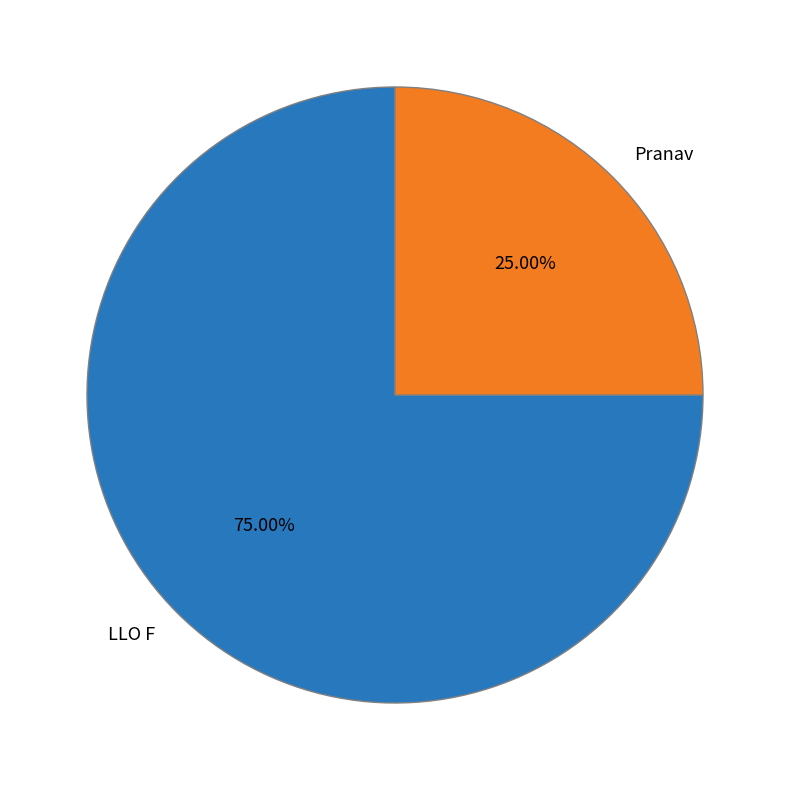

What percentage do Pranav and LLO F together represent?

100.0%